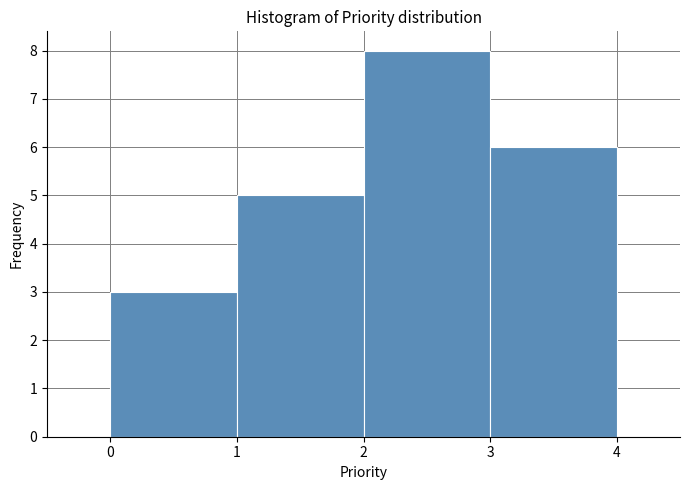

Over which range of the x-axis is the bar tallest?

2 to 3